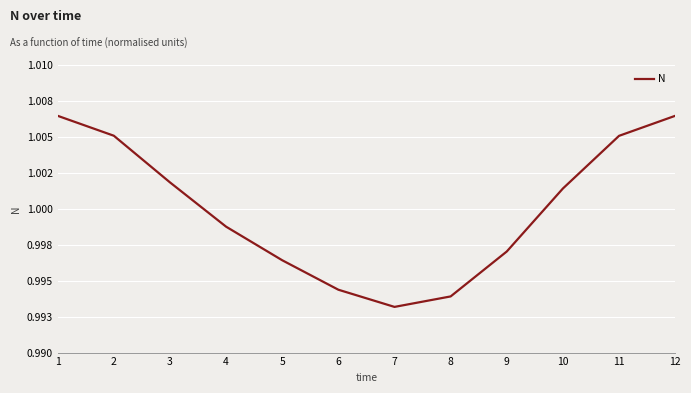

Rank the categories by value from highest to lowest.

1, 12, 2, 11, 3, 10, 4, 9, 5, 6, 8, 7